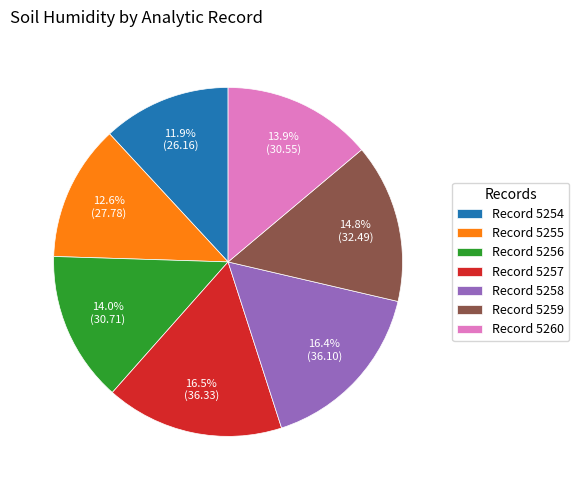

To the nearest percent, what is the difference between the largest and smallest slice percentages?

5%